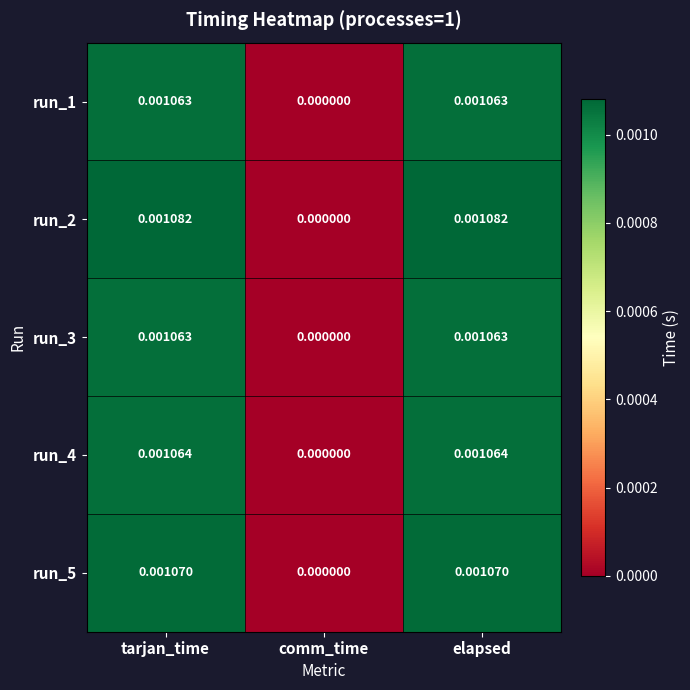

How many values in the run_3 series exceed 0?

2